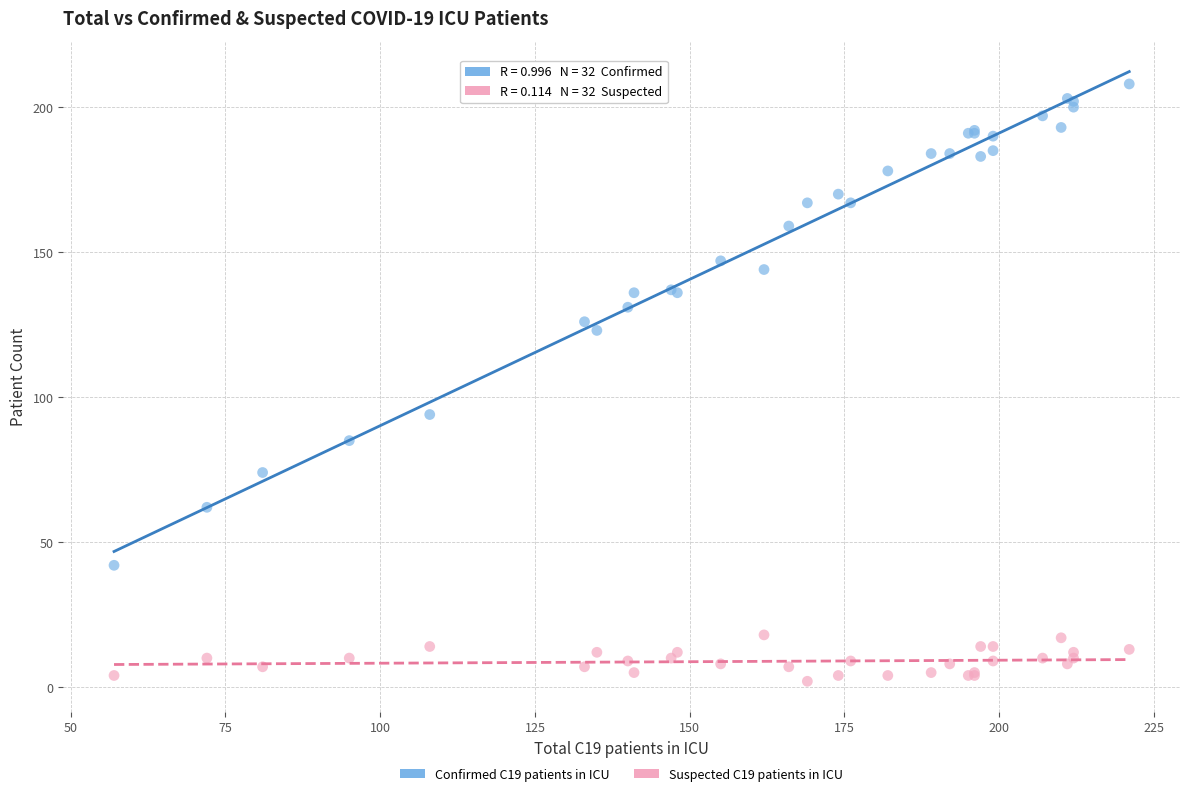

Across all series, what Y value is closest to 105?

94